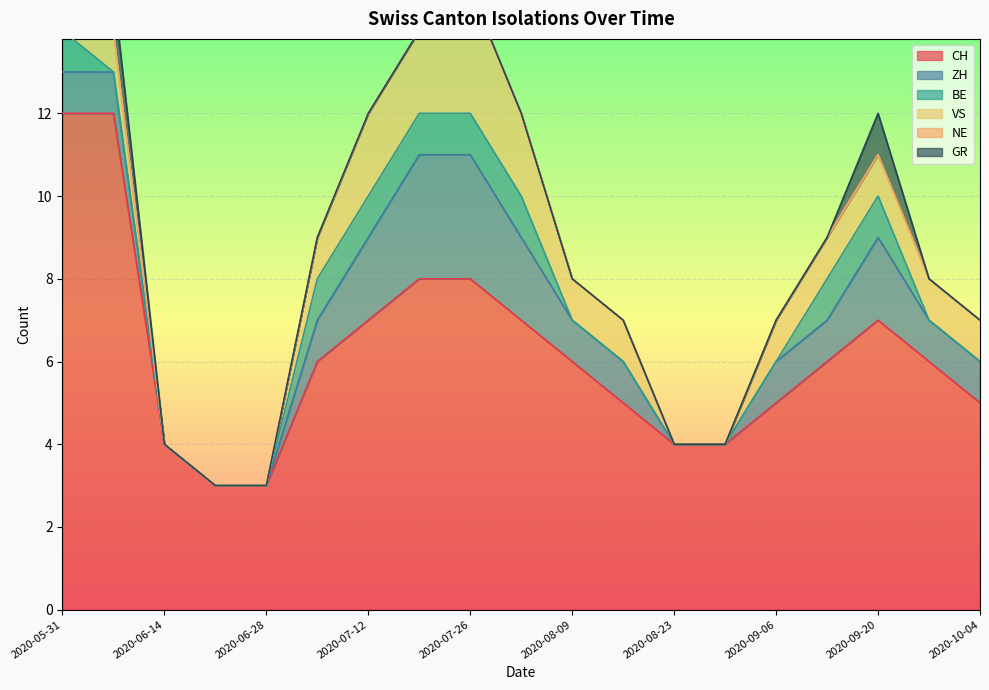

True or false: VS has a value of 1 at 2020-09-20.

True